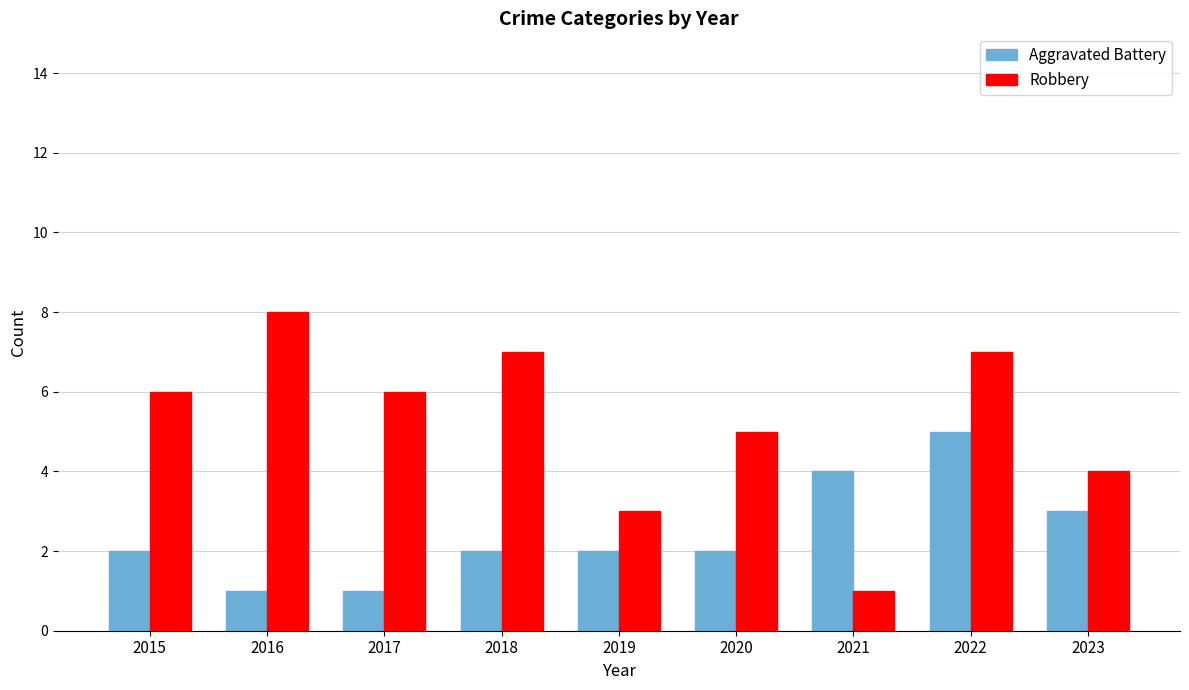

What value does the Robbery series have at 2019?

3